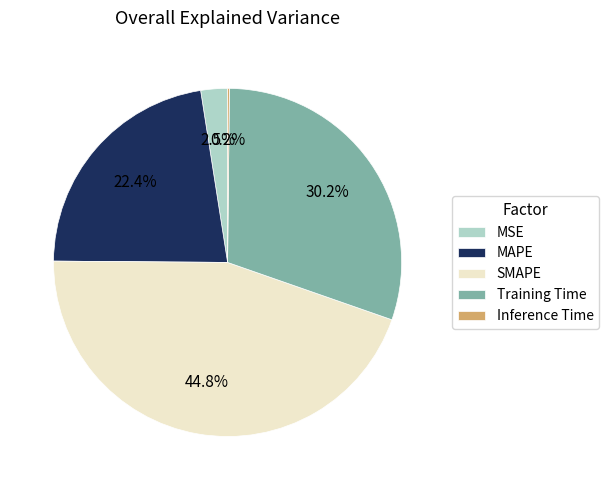

Which category has the biggest portion of the pie?

SMAPE